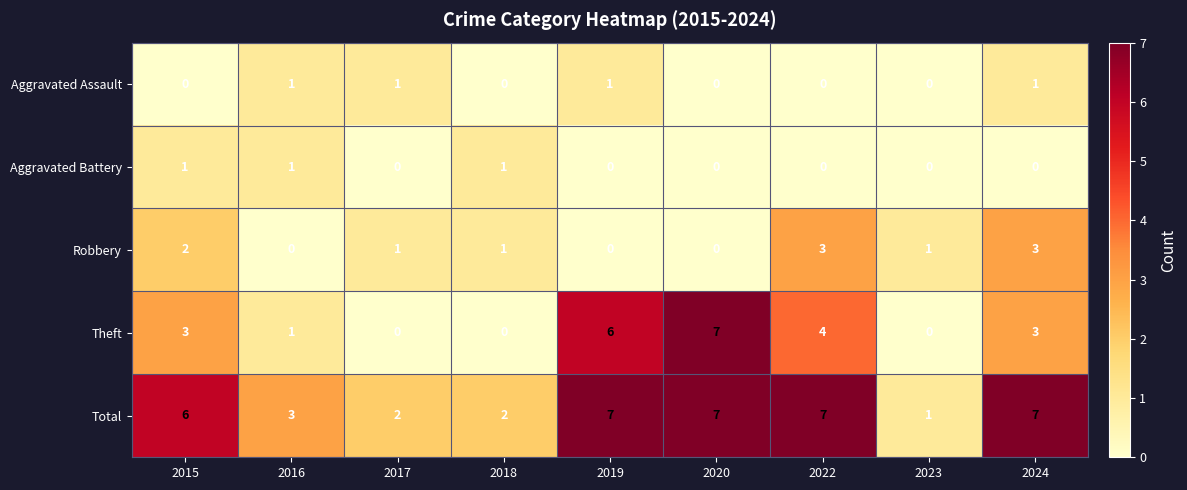

At which label does Robbery first exceed 1?

2015